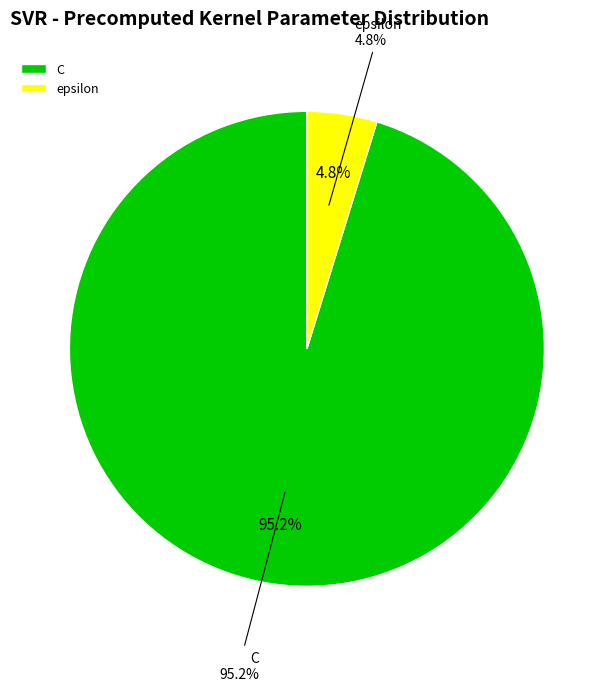

To the nearest percent, what percentage of the pie is epsilon?

5%